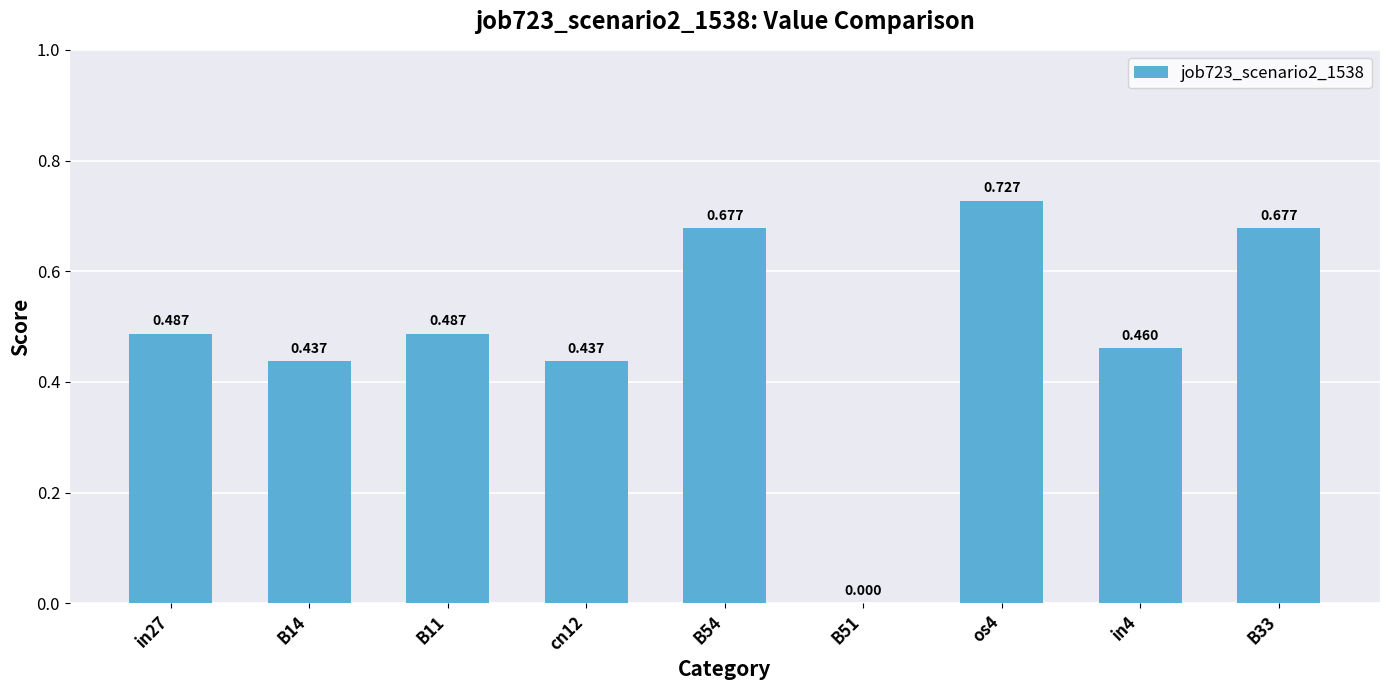

Reading right to left, what are all the values shown in this chart?

B33=0.7	in4=0.5	os4=0.7	B51=0.0	B54=0.7	cn12=0.4	B11=0.5	B14=0.4	in27=0.5